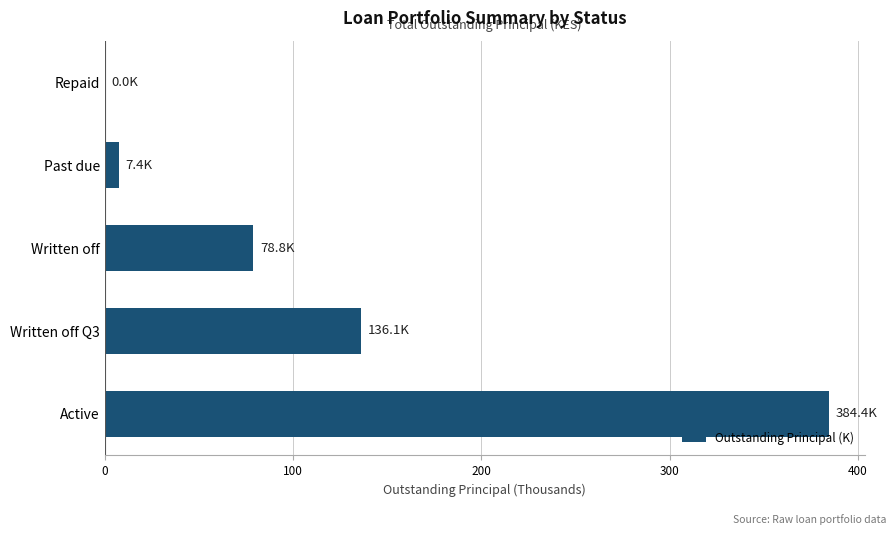

At which label is the value closest to 192?

Written off Q3